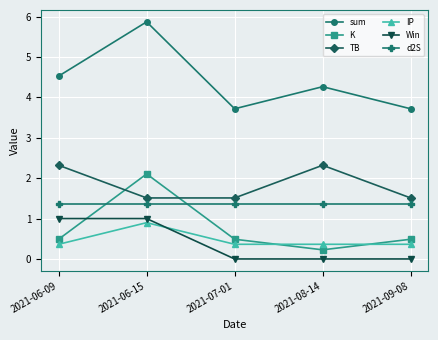

Reading right to left, transcribe all the data shown in this chart.

sum: 3.7	4.3	3.7	5.9	4.5
K: 0.5	0.2	0.5	2.1	0.5
TB: 1.5	2.3	1.5	1.5	2.3
IP: 0.4	0.4	0.4	0.9	0.4
Win: 0.0	0.0	0.0	1.0	1.0
d2S: 1.4	1.4	1.4	1.4	1.4